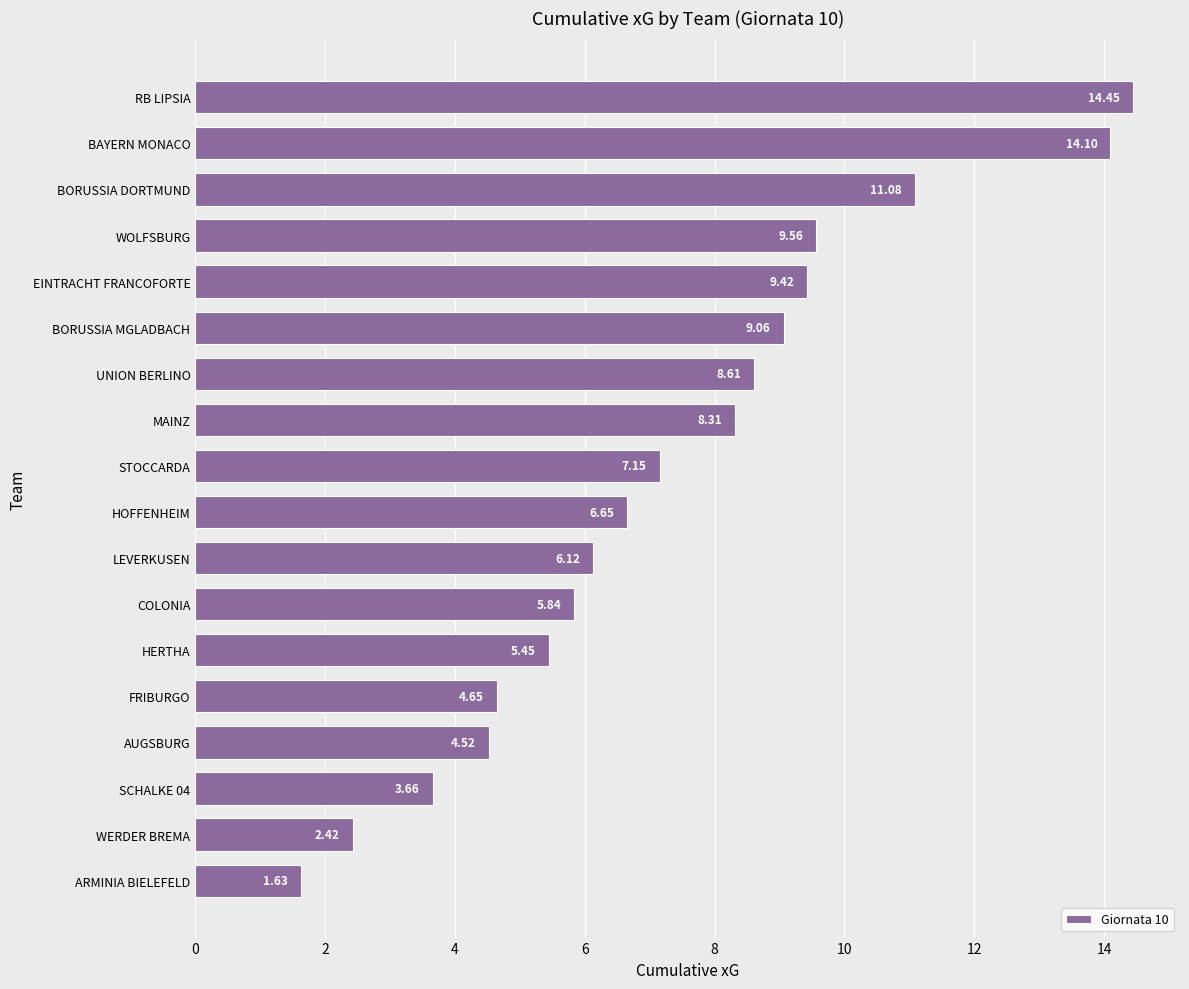

Where is the data nearest to the value 8?

MAINZ